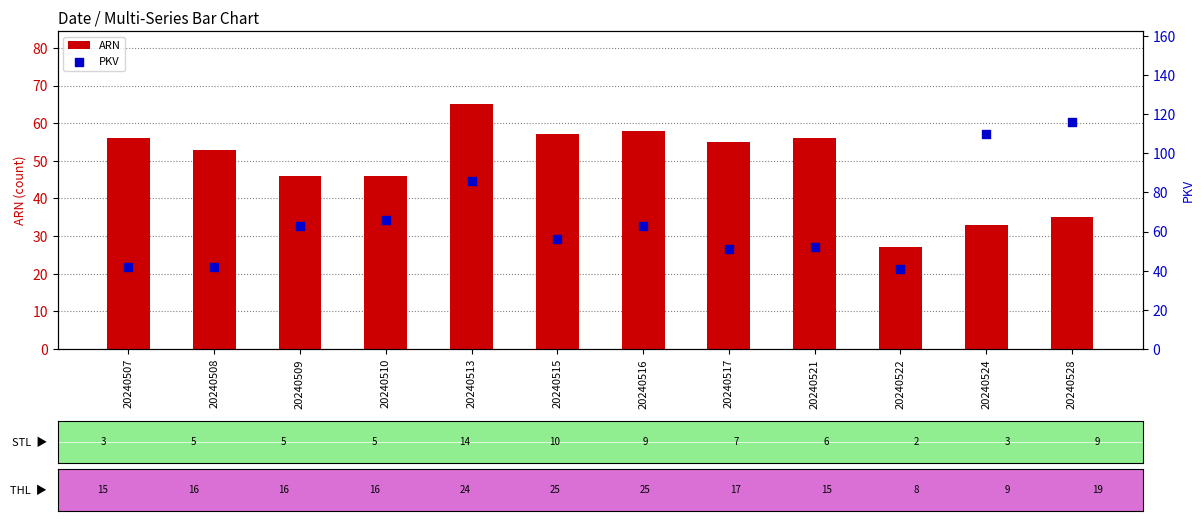

Which series reaches the minimum Y coordinate?

ARN